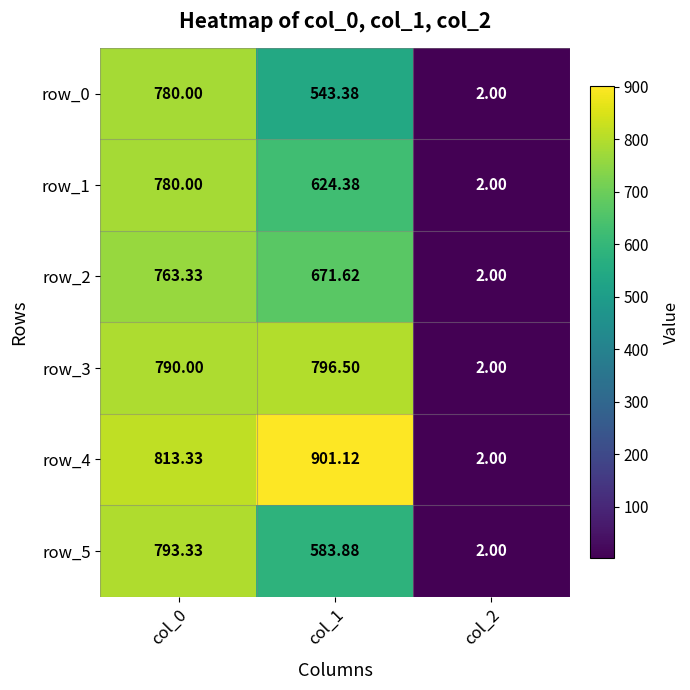

How many distinct data groups are displayed?

6